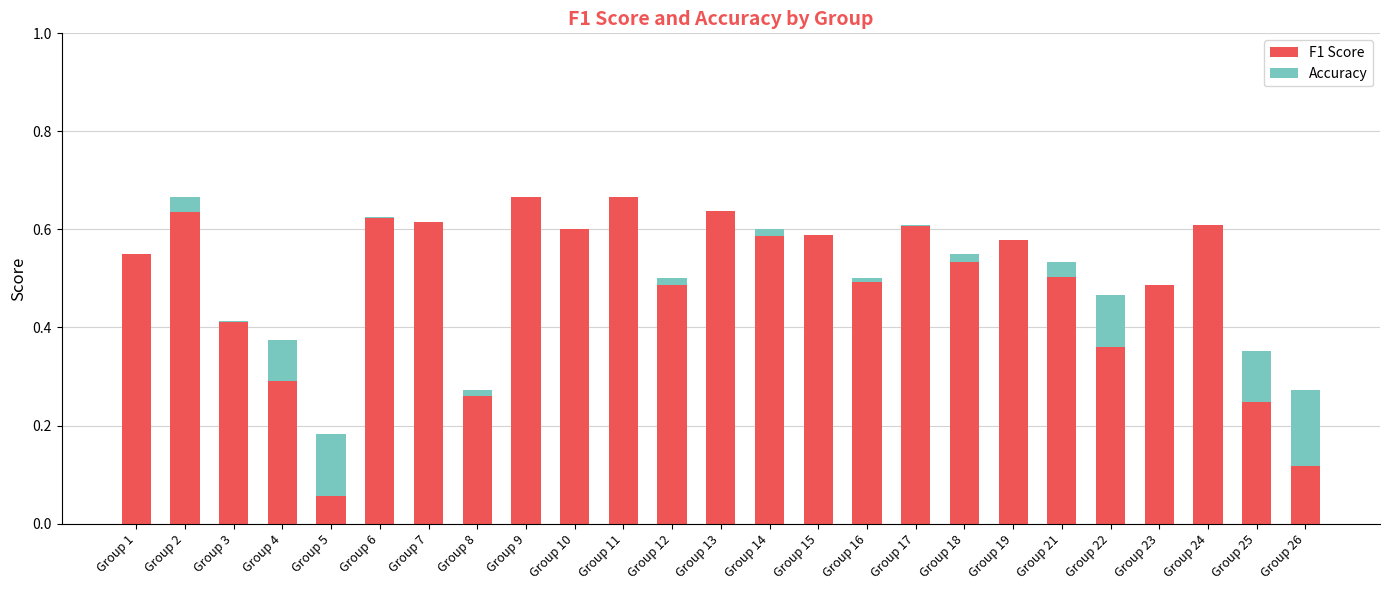

What is the sum of the F1 Score values at Group 10 and Group 13?

1.2